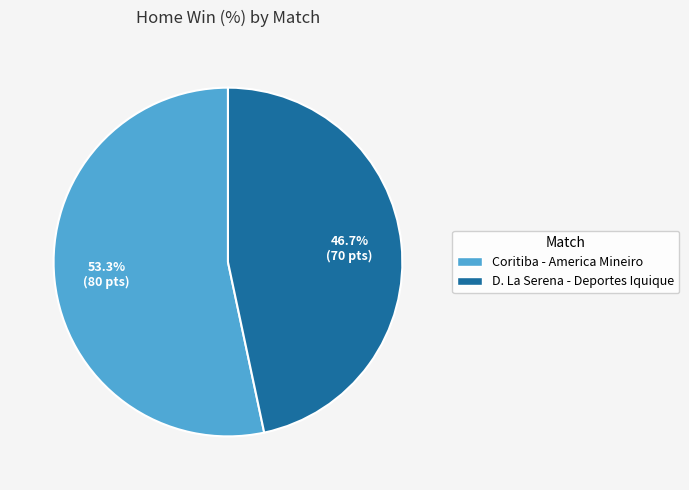

To the nearest percent, what is the average slice percentage?

50%